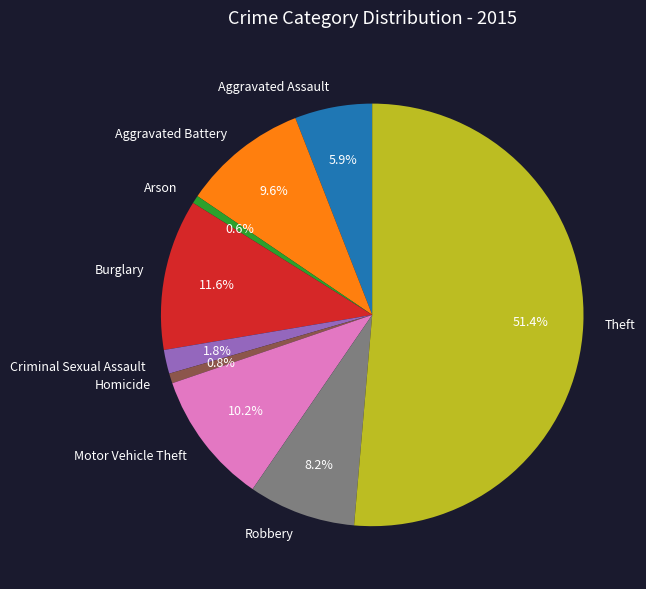

How many segments does this pie chart have?

9